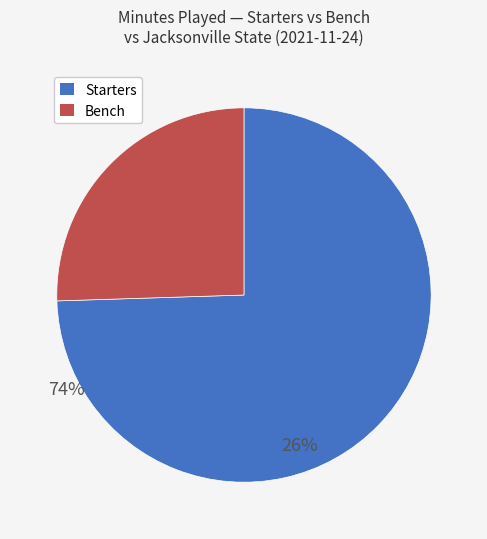

Between Bench and Starters, which is larger?

Starters